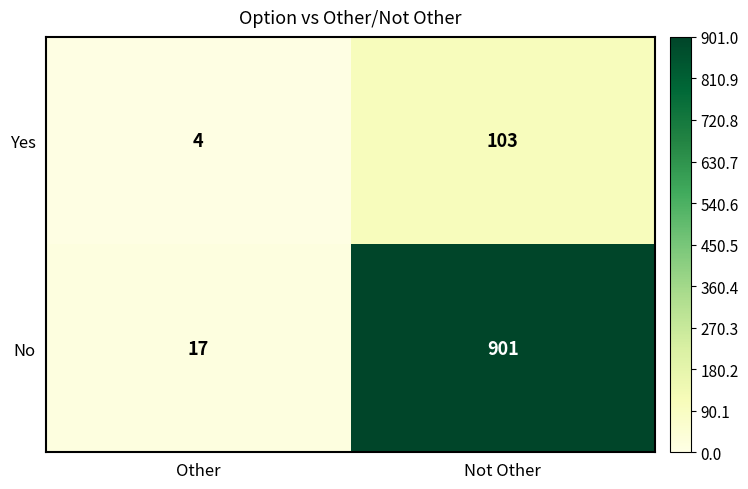

Which category has the highest value across all series?

Not Other